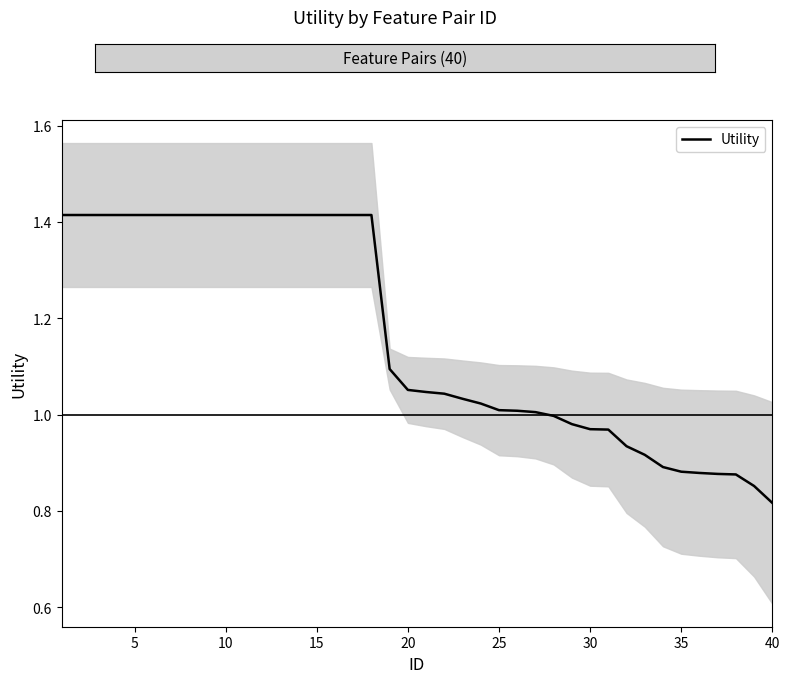

What is the average value?

1.2